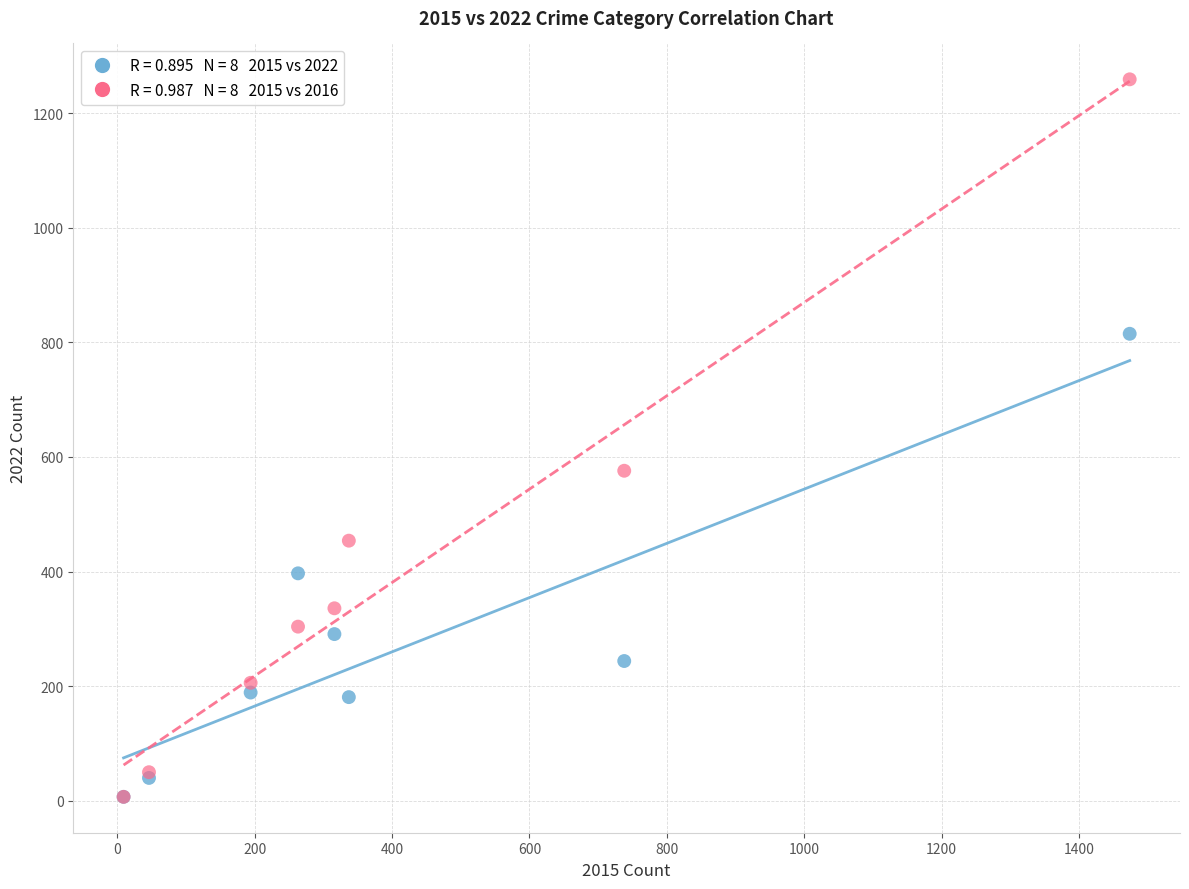

Across all series, what Y value is closest to 633?

576